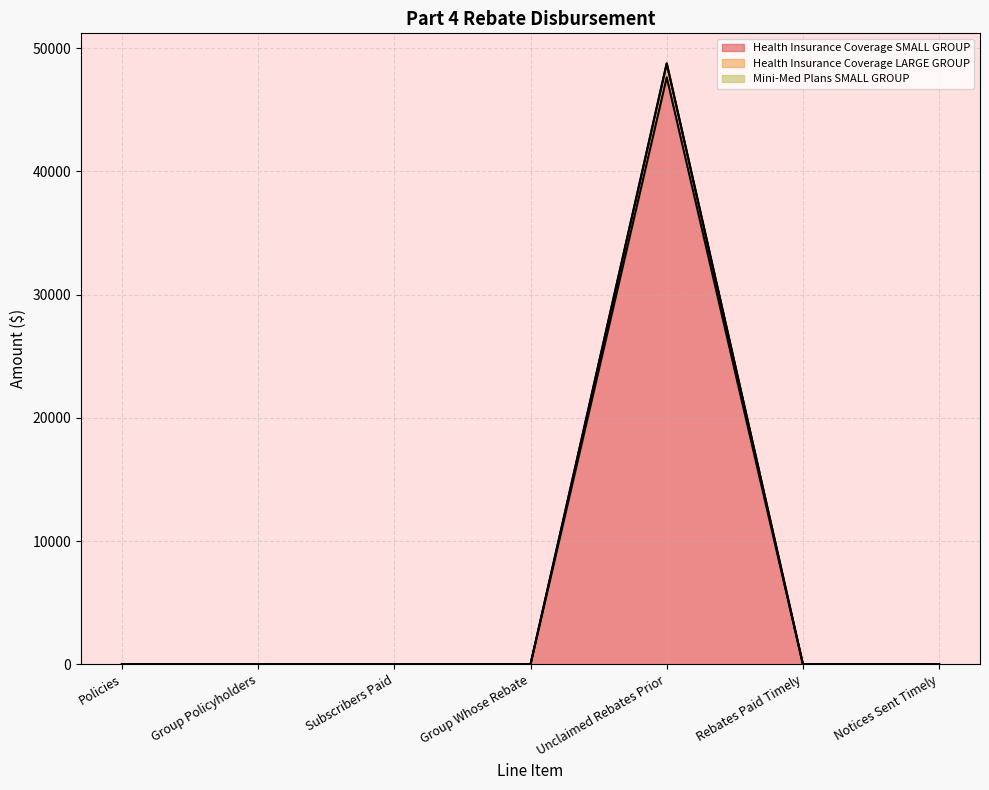

How many values in the Health Insurance Coverage SMALL GROUP series exceed 0?

1